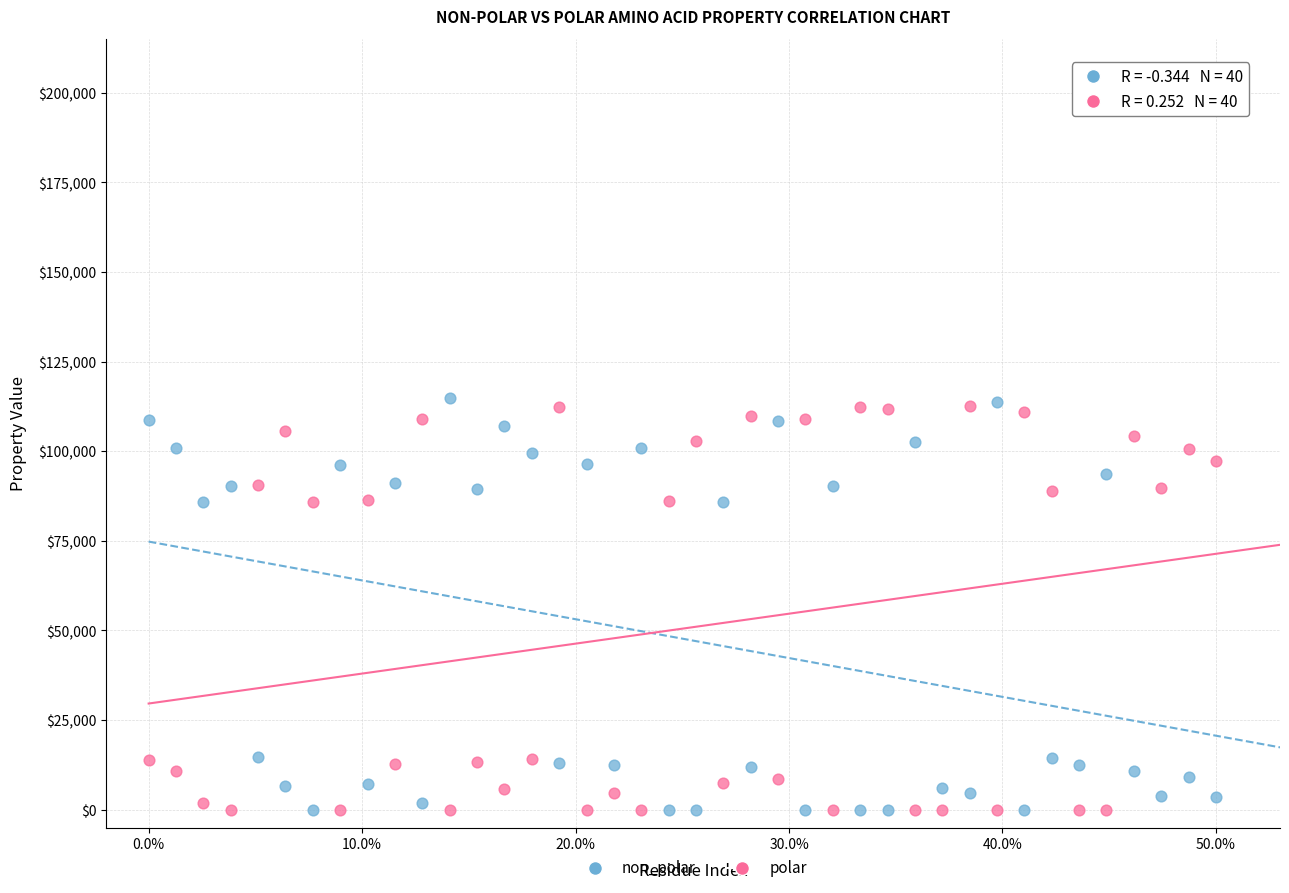

Which series has the widest spread of Y values?

non_polar